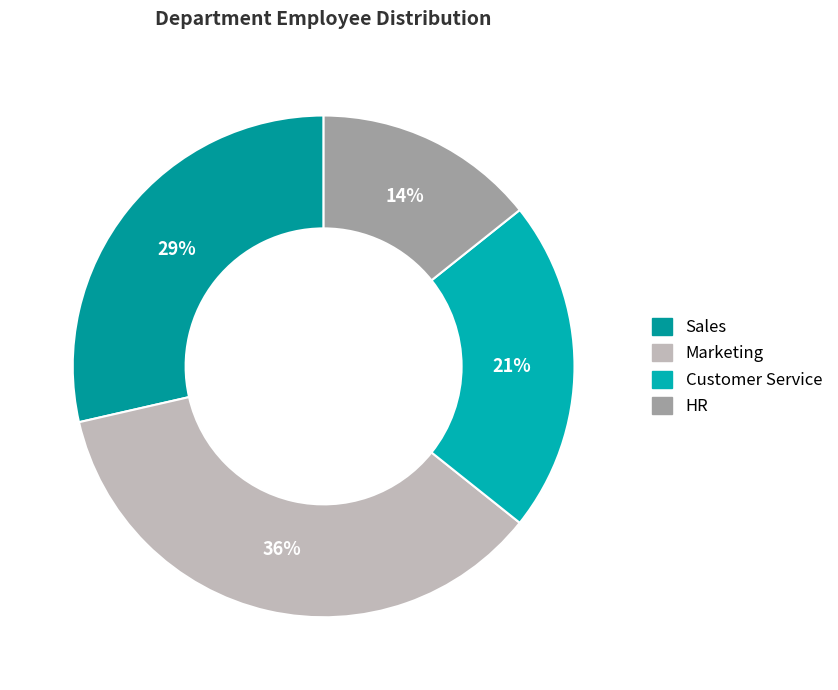

To the nearest percent, what portion does Sales represent?

29%